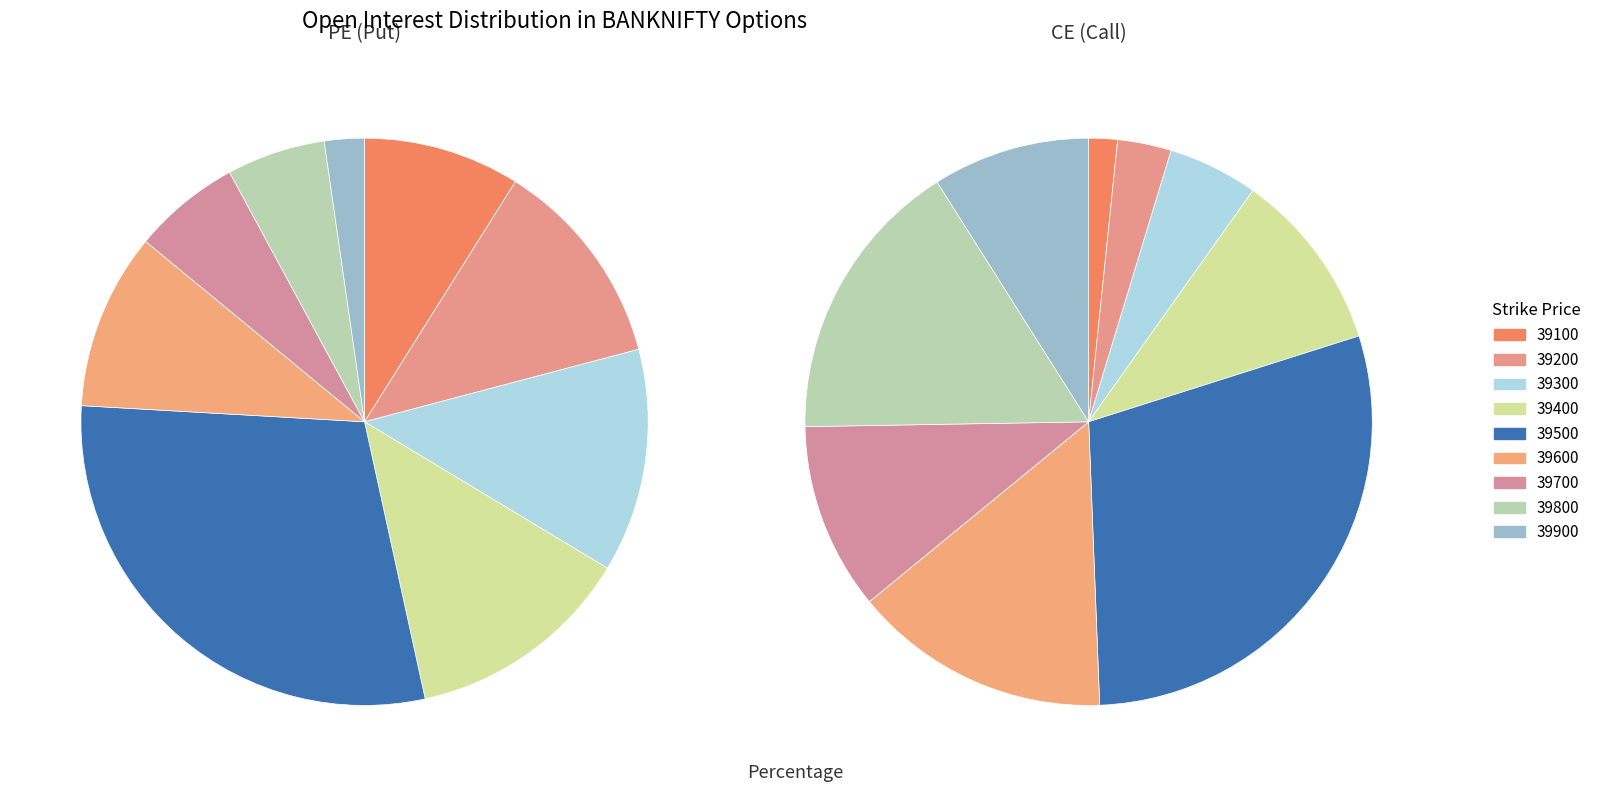

To the nearest percent, what is the difference between the largest and smallest slice percentages?

28%